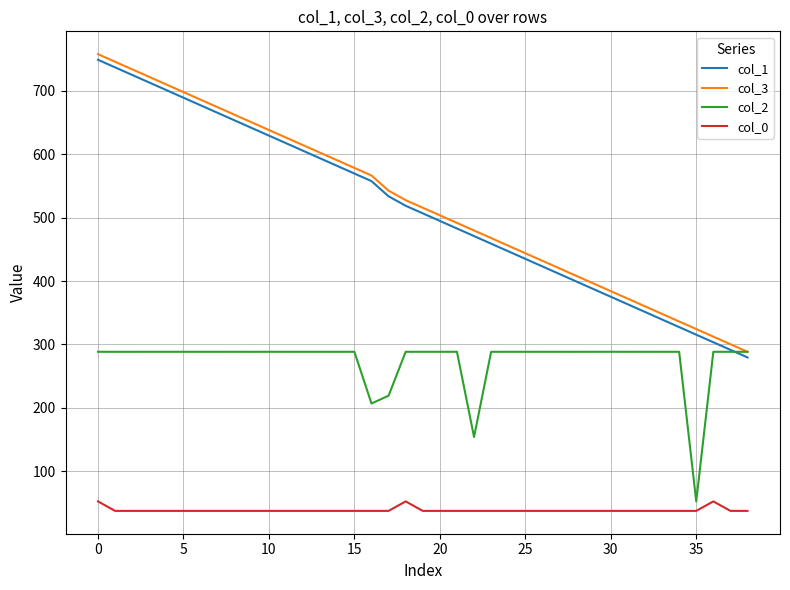

True or false: col_0 and col_1 cross at least once.

False